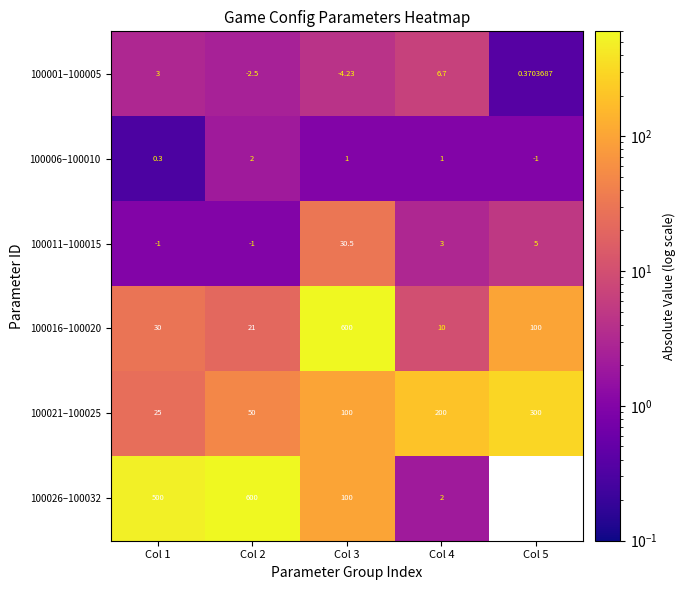

What is the difference between the highest and lowest values at Col 3?

604.2